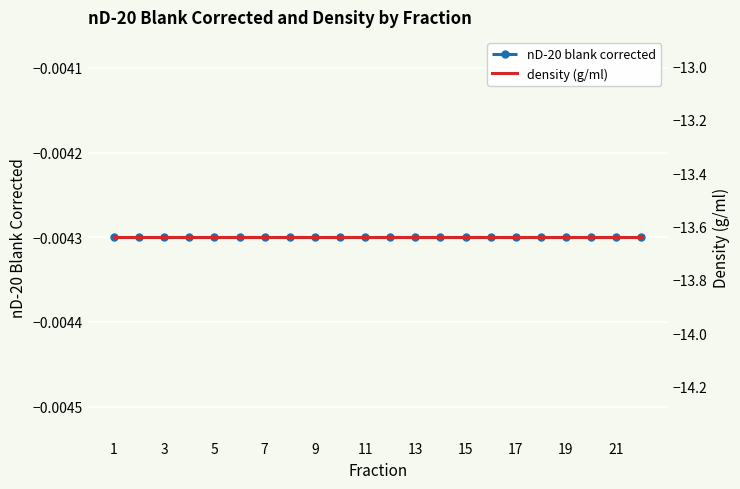

True or false: density (g/ml) and nD-20 blank corrected cross at least once.

False